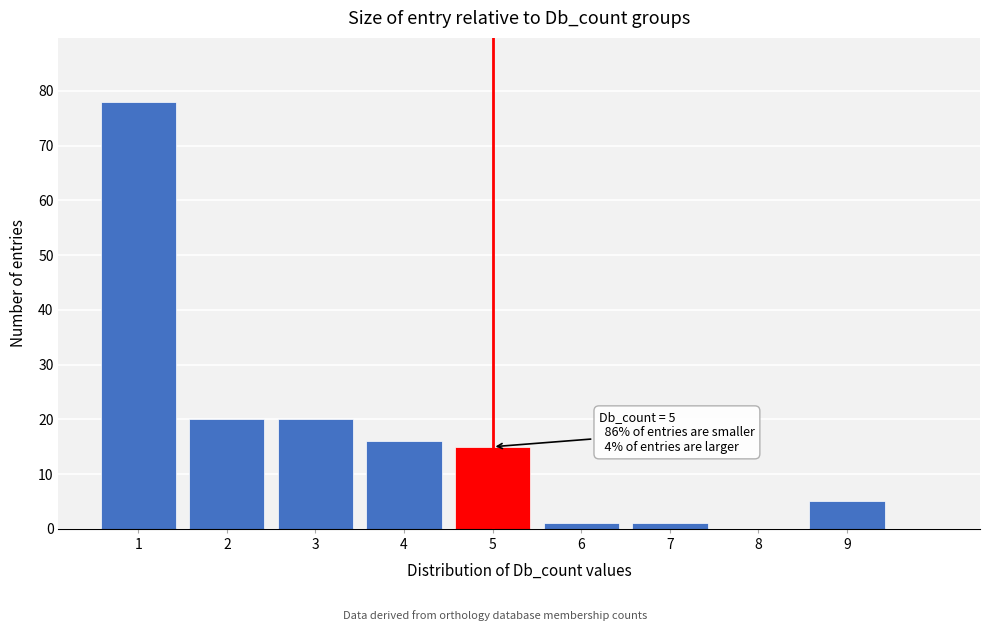

Which range on the x-axis has the tallest bar?

0.5 to 1.5